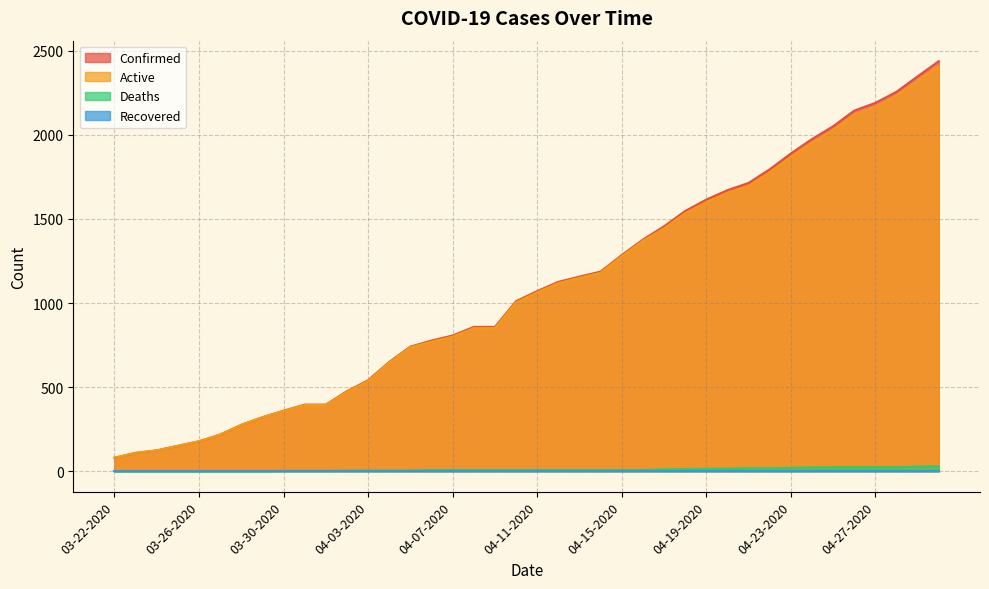

How many series are shown in this chart?

4